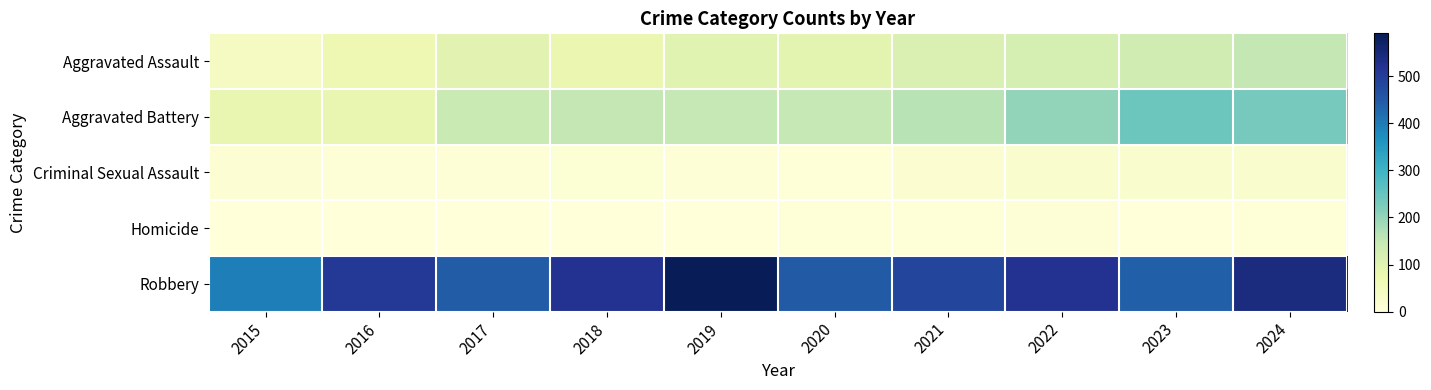

How many data points does each series have?

10